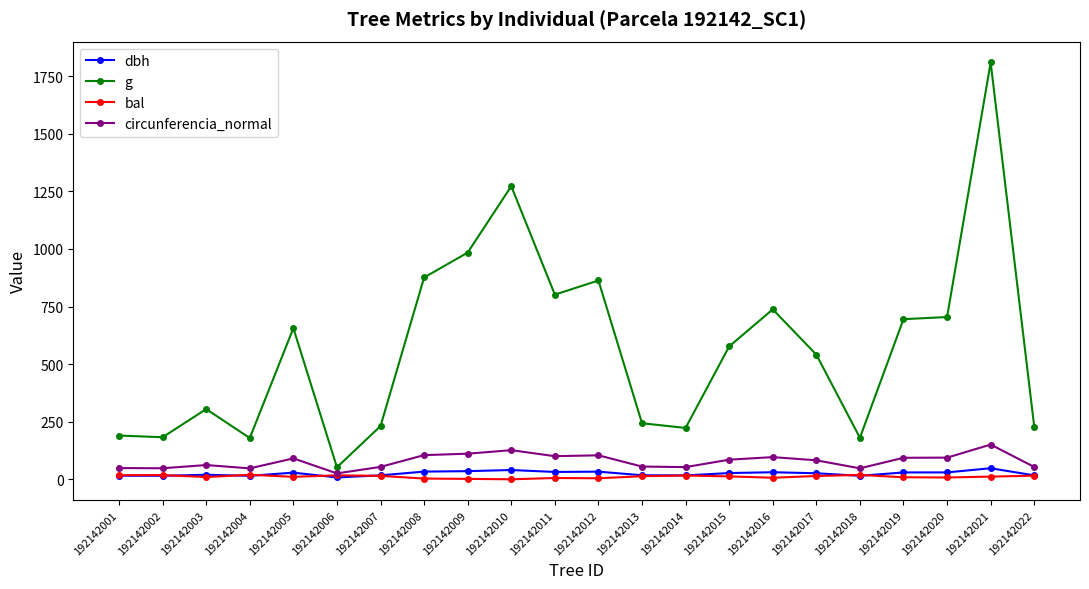

How many data points does each series have?

22